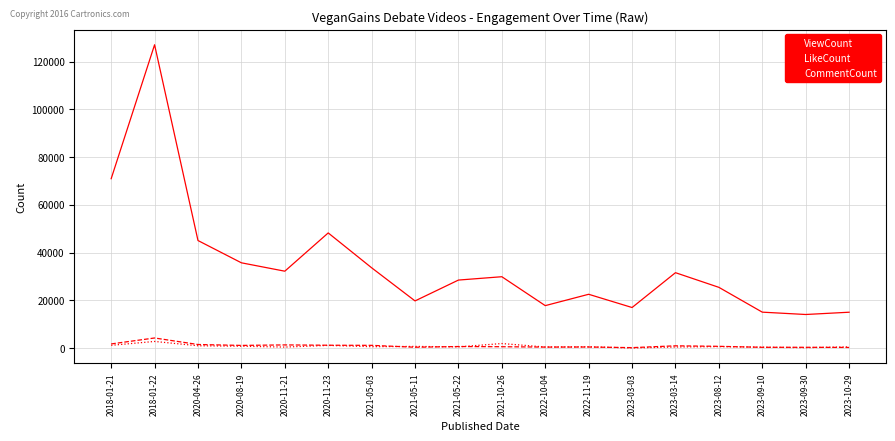

What position from the right is 2023-09-30?

2